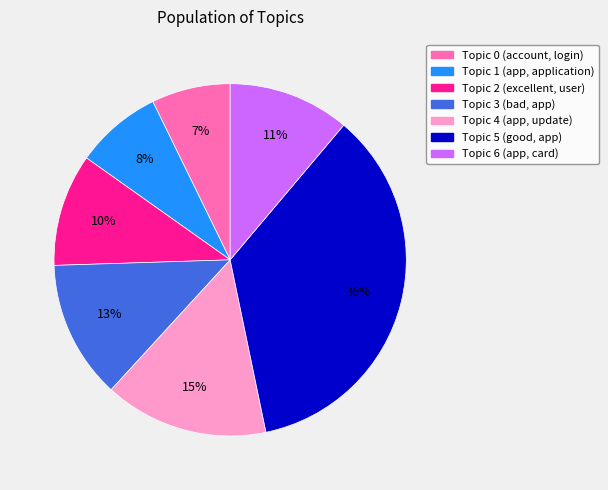

Which category has the smallest portion of the pie?

Topic 0 (account, login)